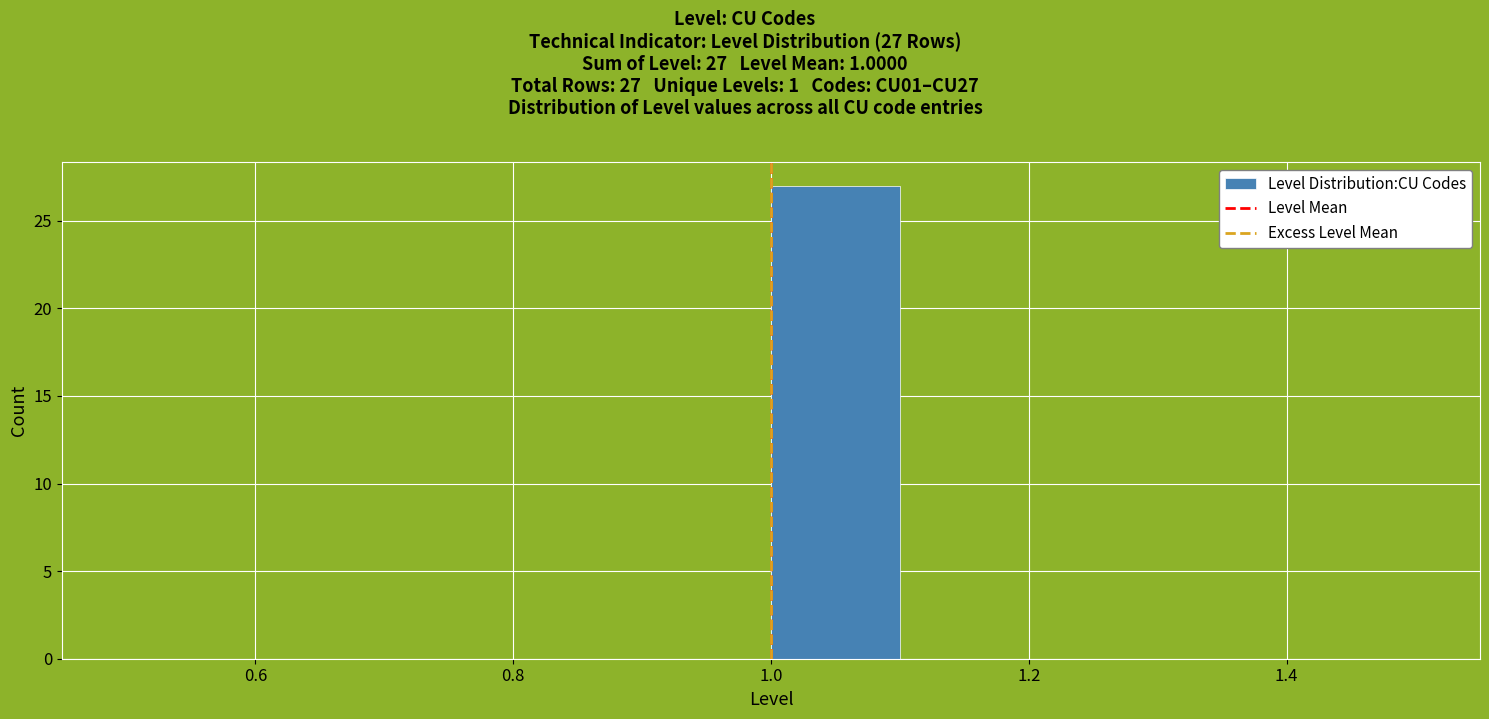

Over which range of the x-axis is the bar tallest?

1.0 to 1.1